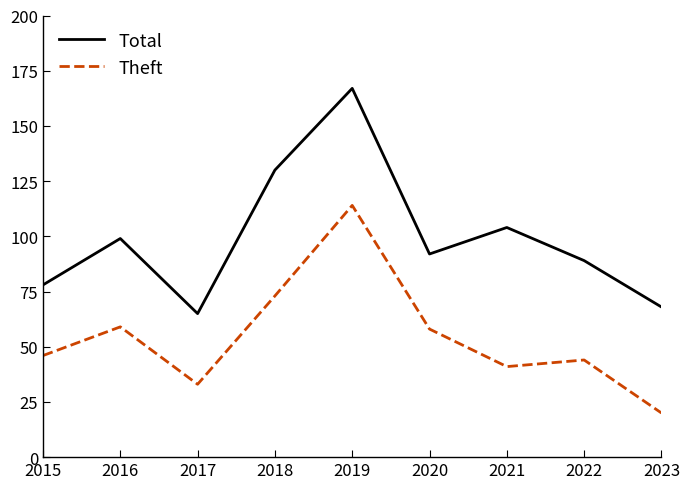

True or false: Theft has a value of 20 at 2023.

True